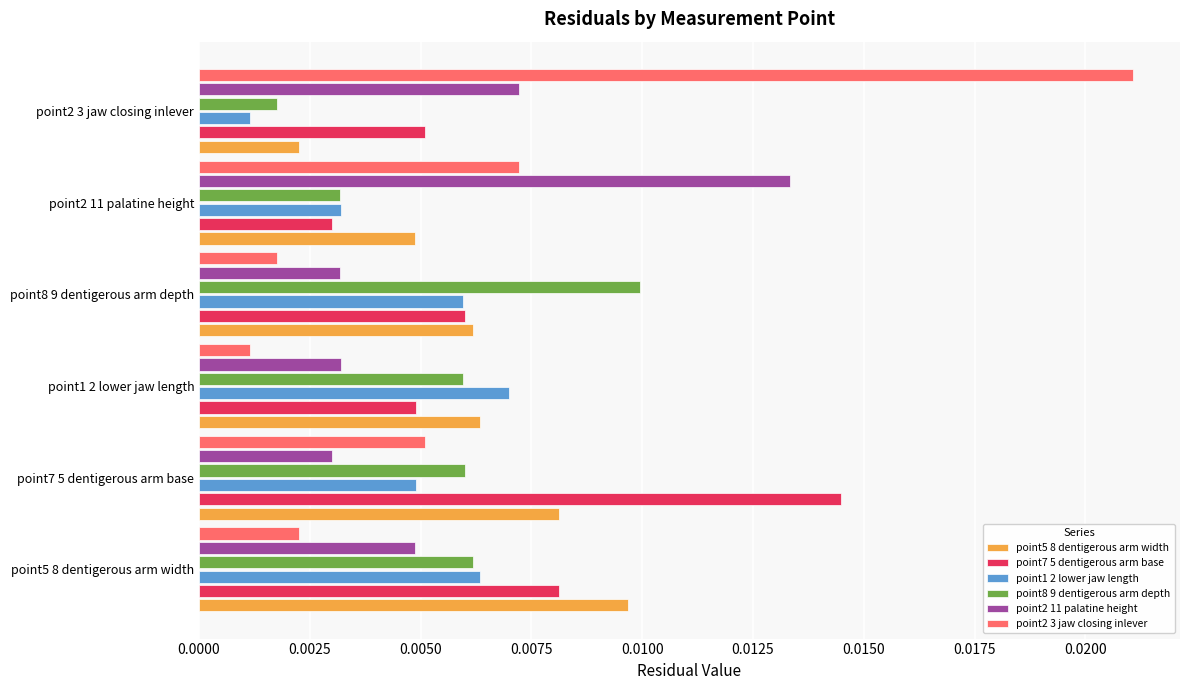

Count the point1 2 lower jaw length values in the range 0 to 1.

6